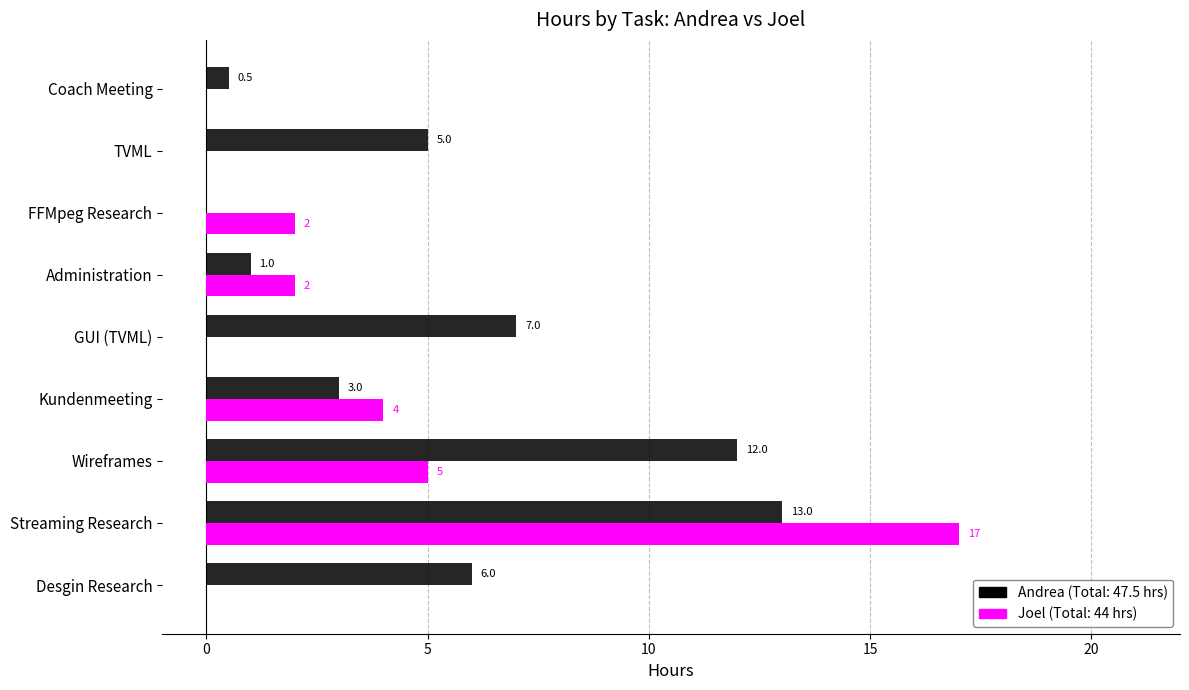

What is the total value across all series at TVML?

5.0